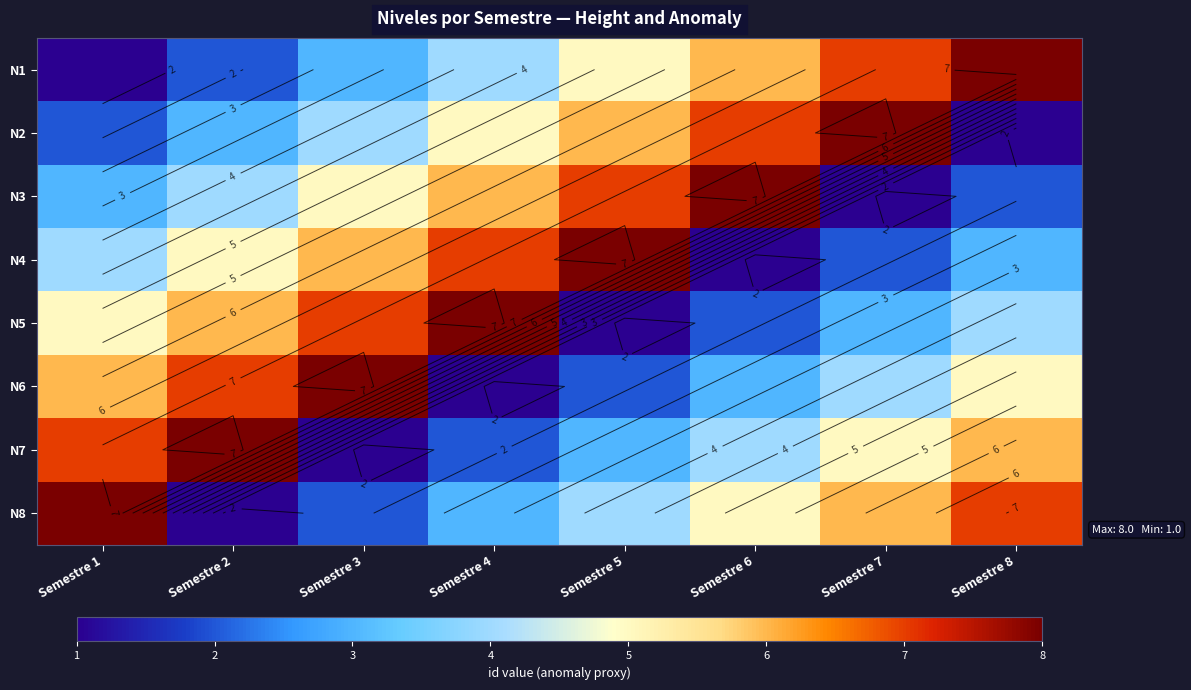

How many values in the N4 series are below 5?

4